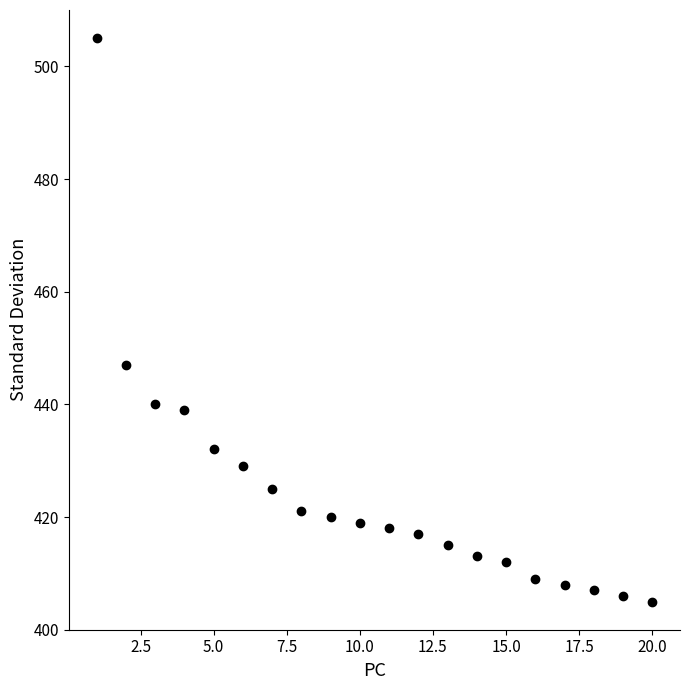

What is the range of Y values (max minus min)?

100